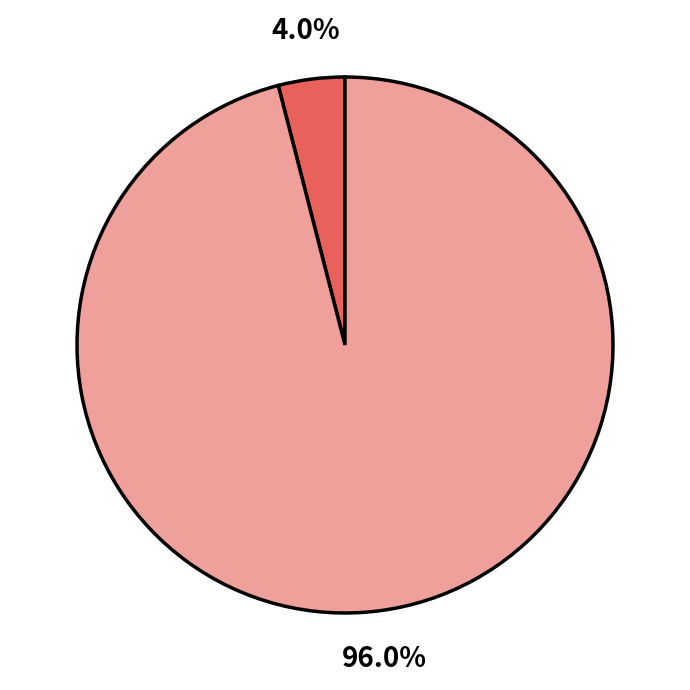

Is there any slice that represents more than half of the pie?

Yes